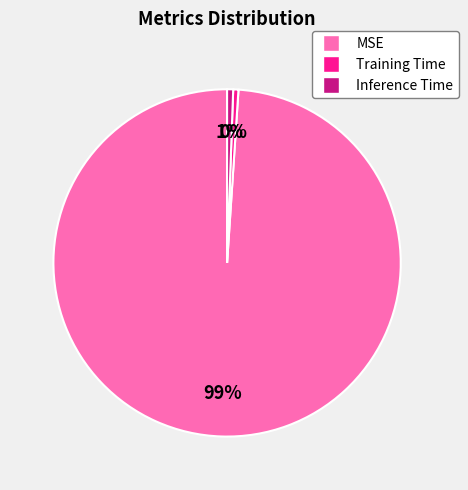

Between MSE and Inference Time, which is larger?

MSE